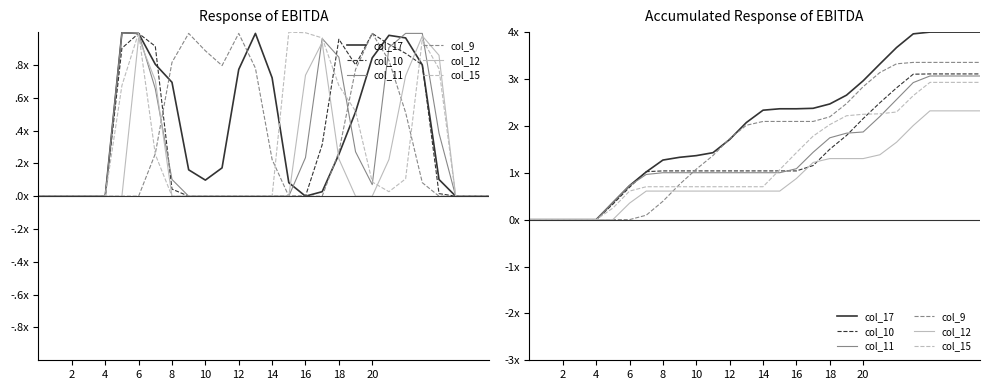

True or false: col_11 has more than 0 points higher than both neighbors.

False